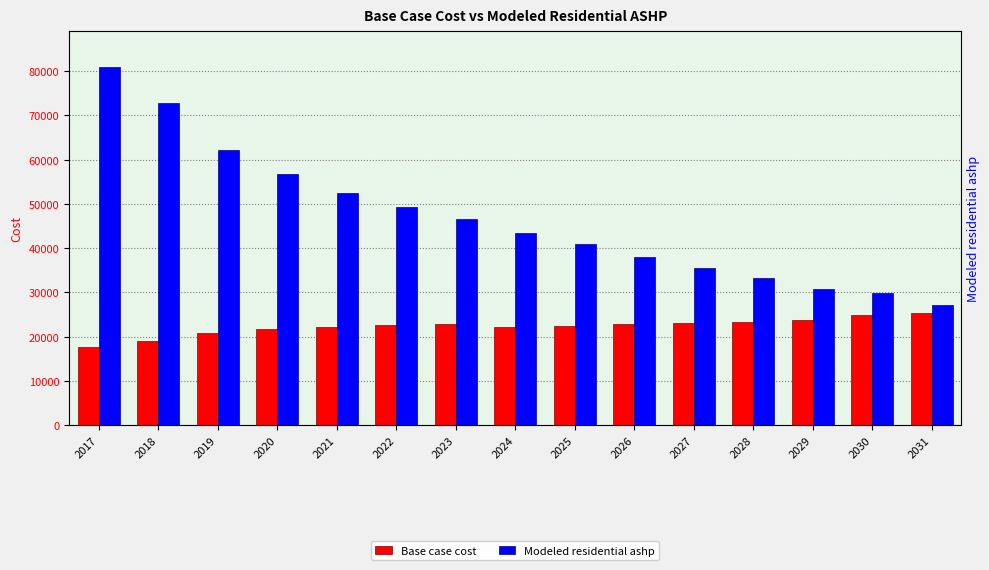

Which category has the highest value across all series?

2017